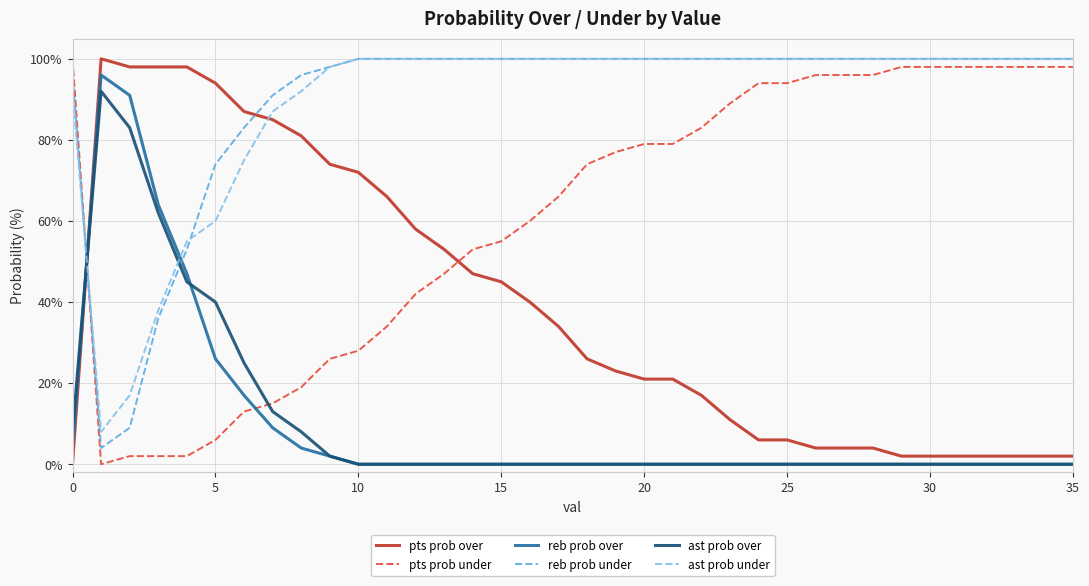

True or false: pts prob over and ast prob under intersect in this chart.

True